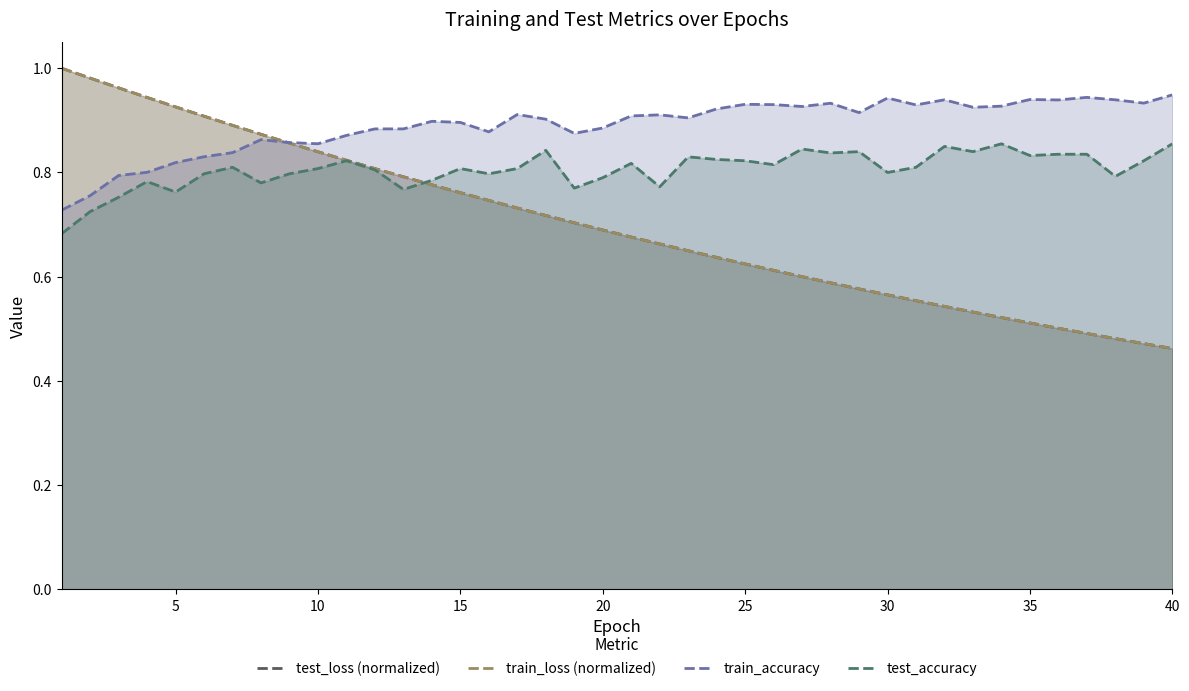

What is the minimum value for train_accuracy?

0.7